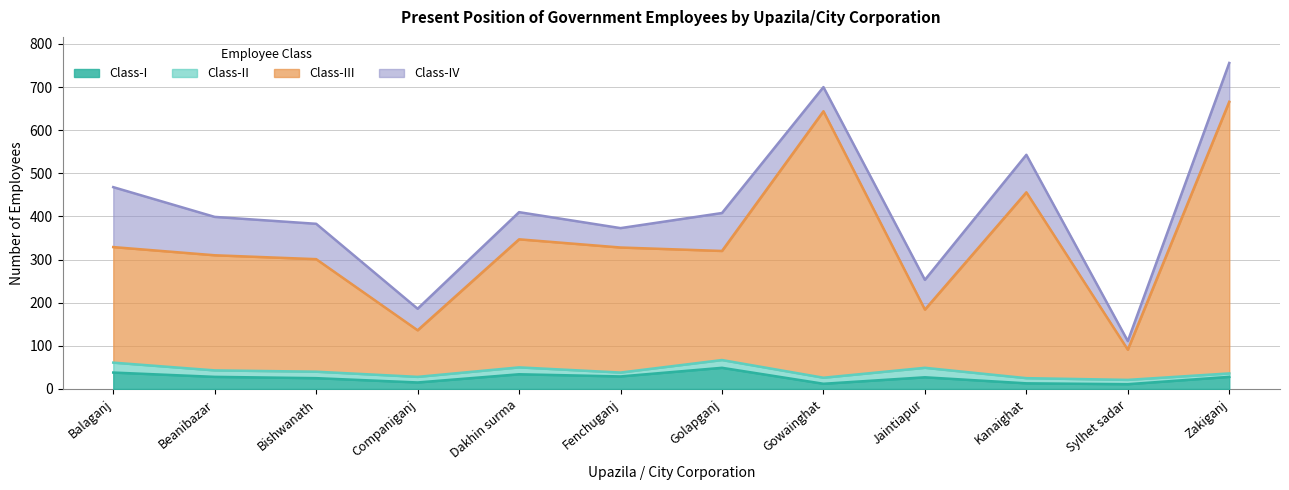

True or false: Class-I and Class-III cross at least once.

False